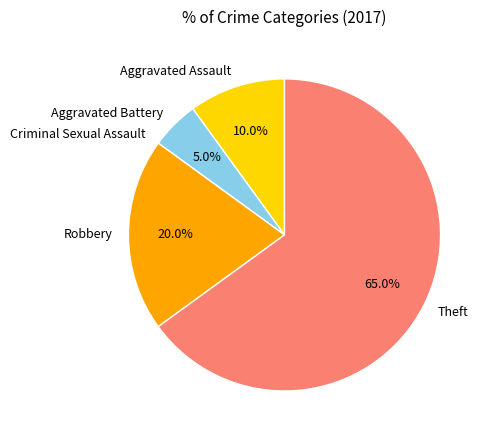

Which slice is the largest?

Theft